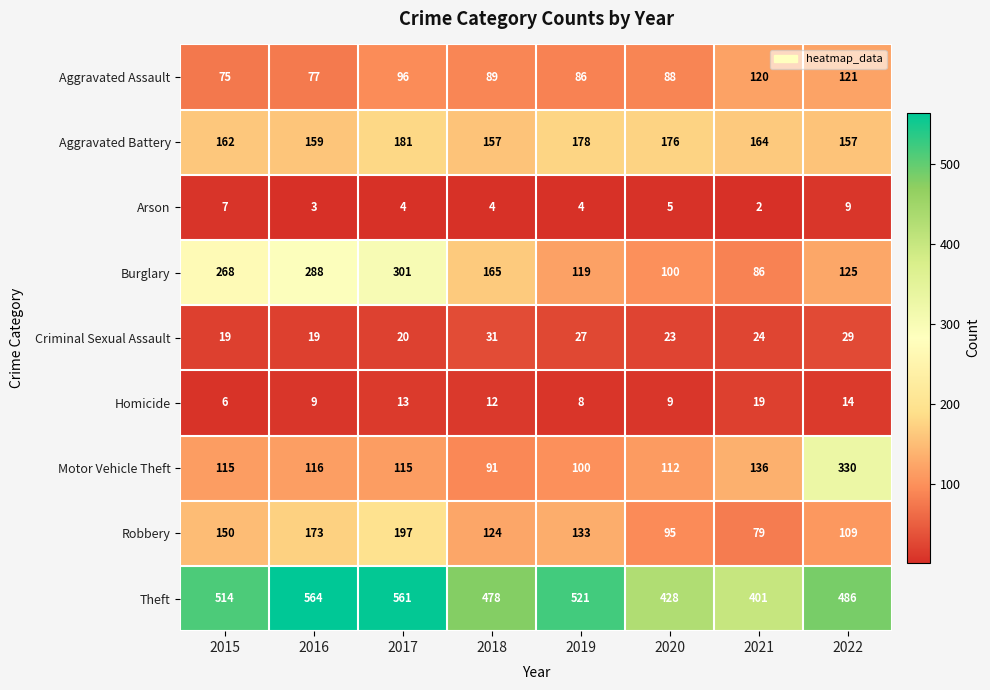

What is the approximate value of Aggravated Assault at 2022, to the nearest 5?

120